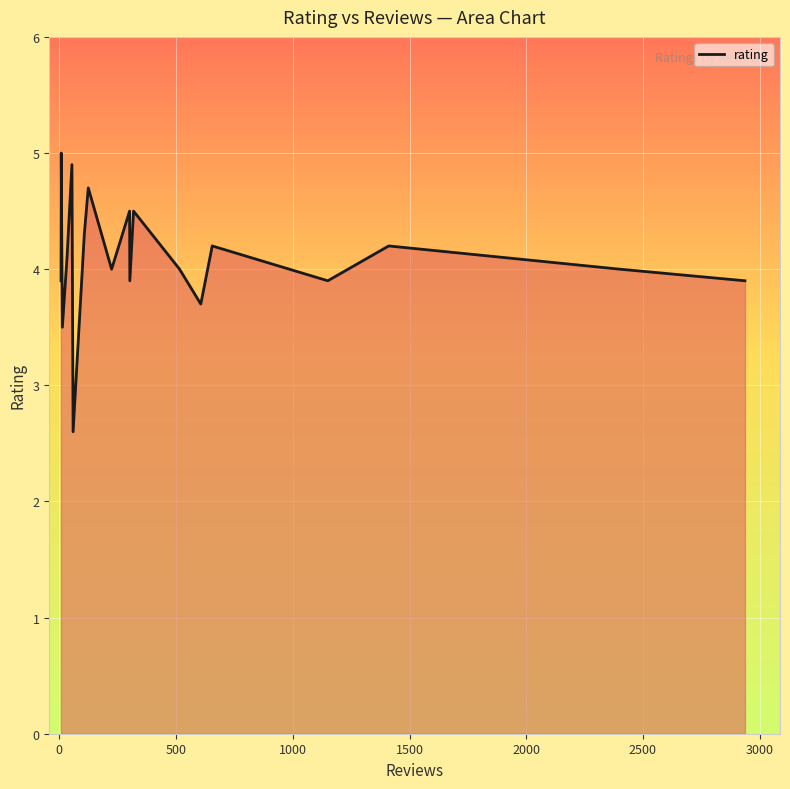

What is the maximum value shown in the chart?

5.0